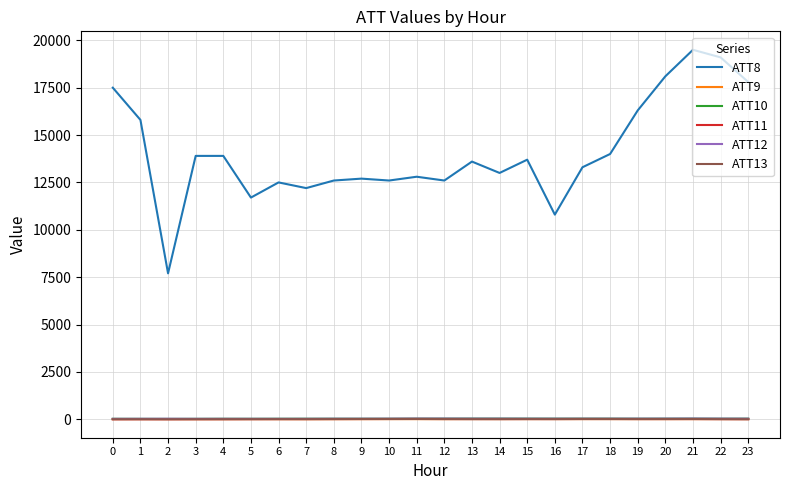

What is the difference between the ATT9 values at 22 and 1?

1.1